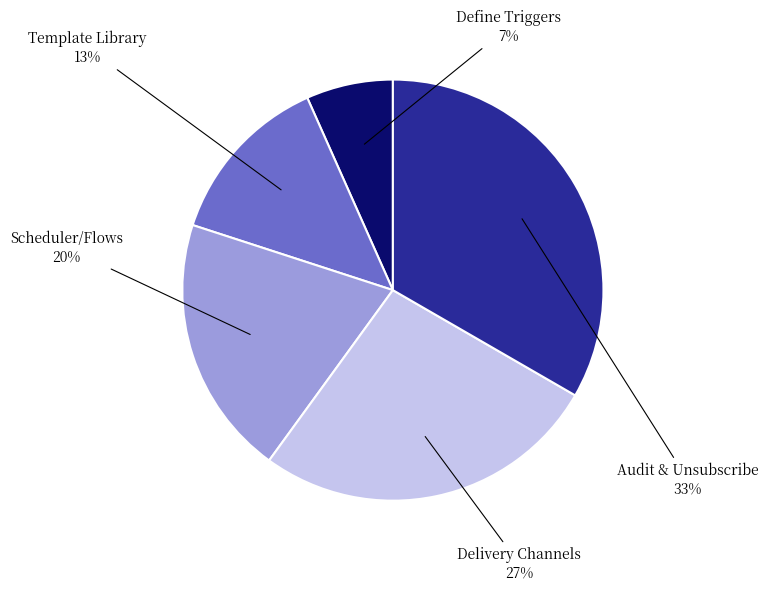

Is there any slice that represents more than half of the pie?

No